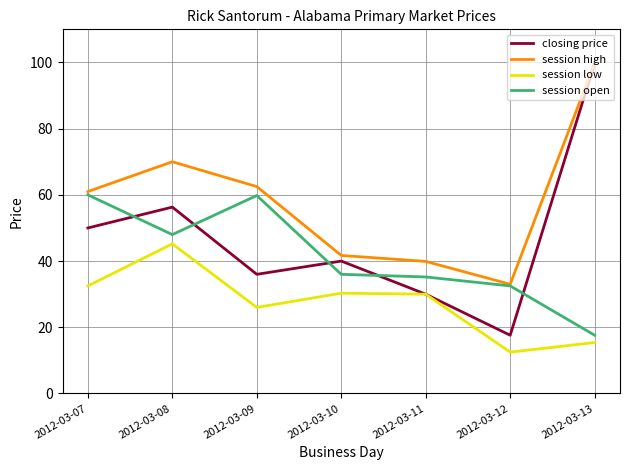

What is the spread (max minus min) of values at 2012-03-13?

84.5